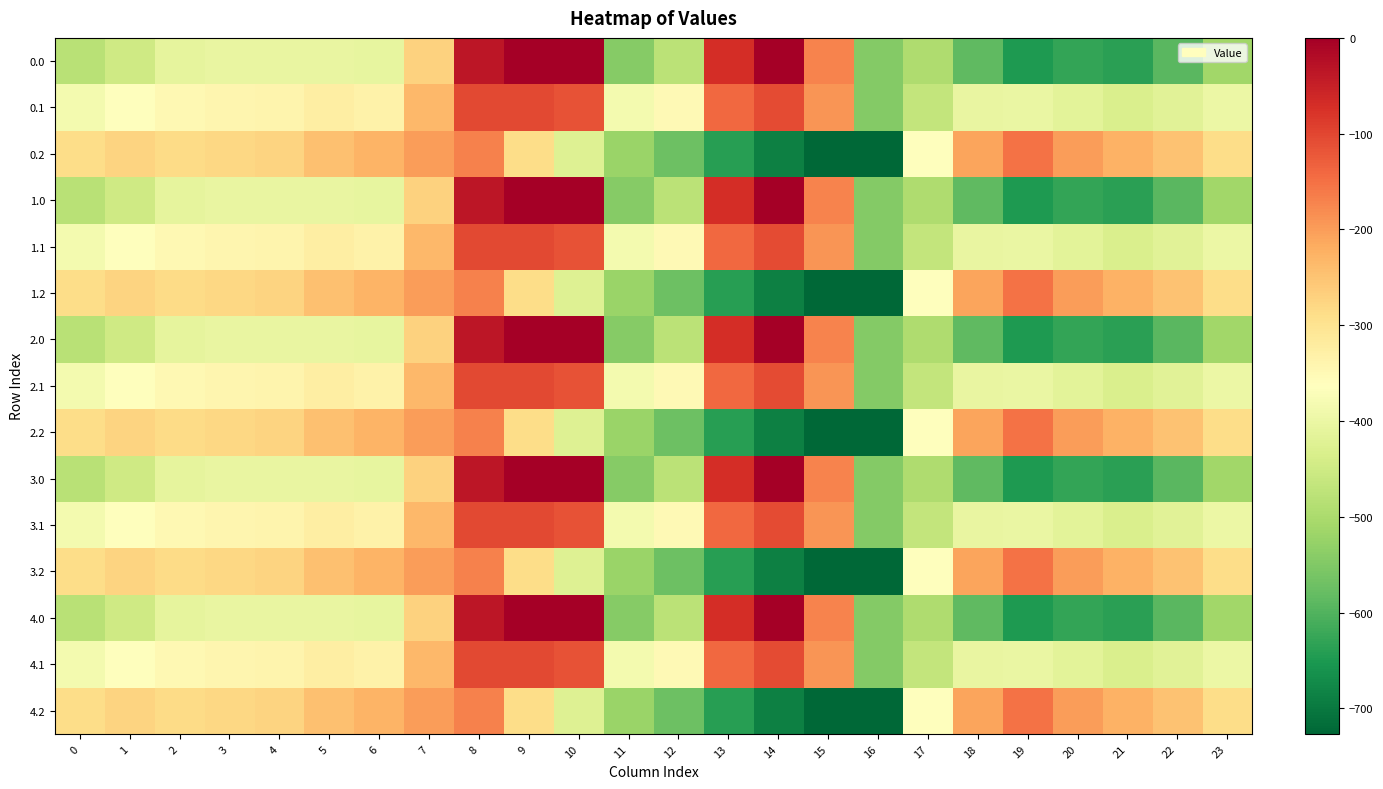

What is the total value across all series at 6?

-4844.7